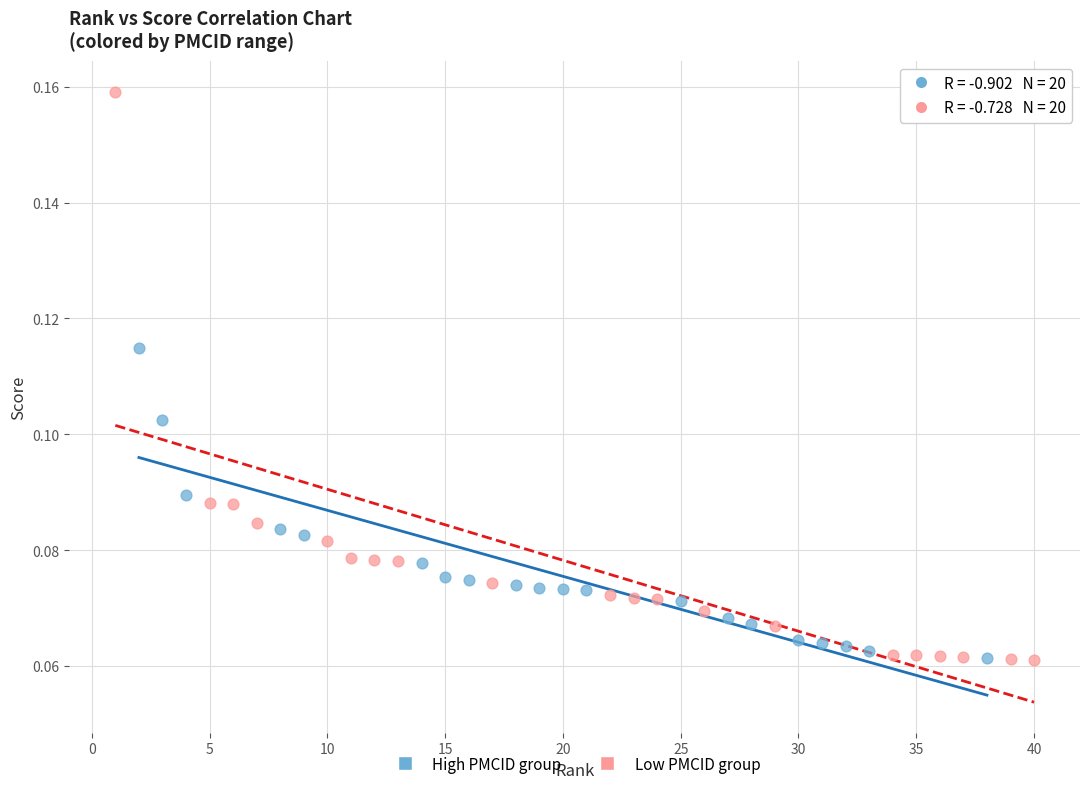

Which series has the largest Y range (max minus min)?

Low PMCID group